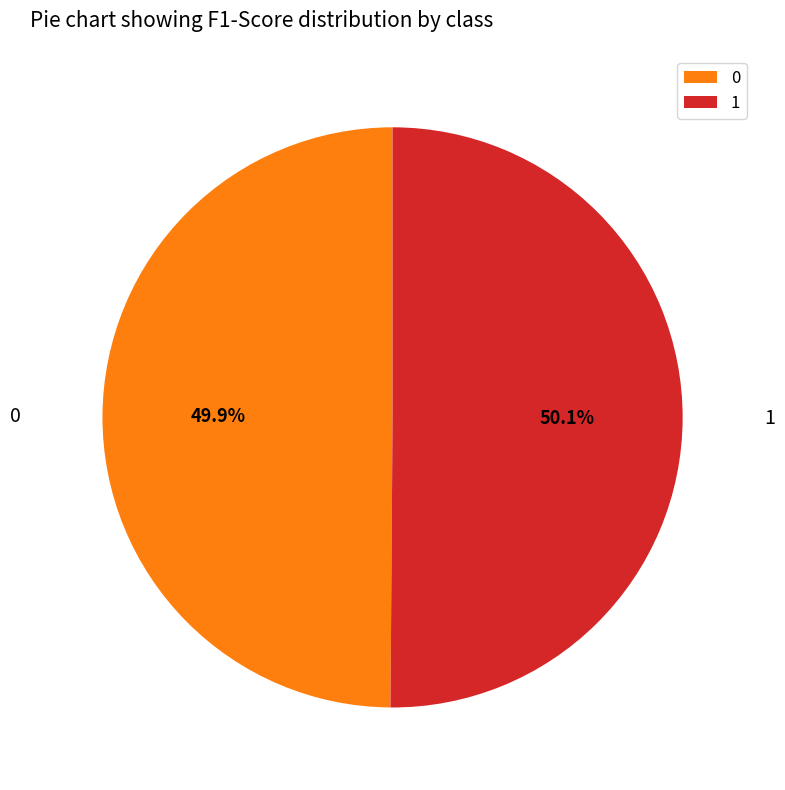

Is there a majority slice in this chart?

Yes